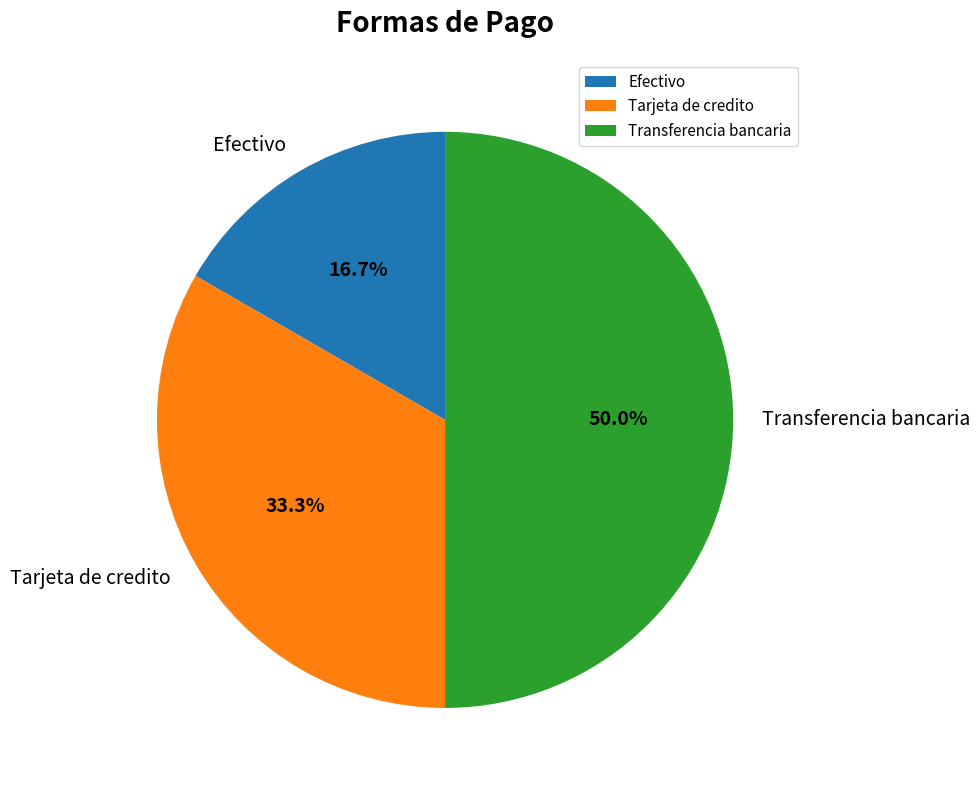

To the nearest percent, what percentage of the pie is Transferencia bancaria?

50%